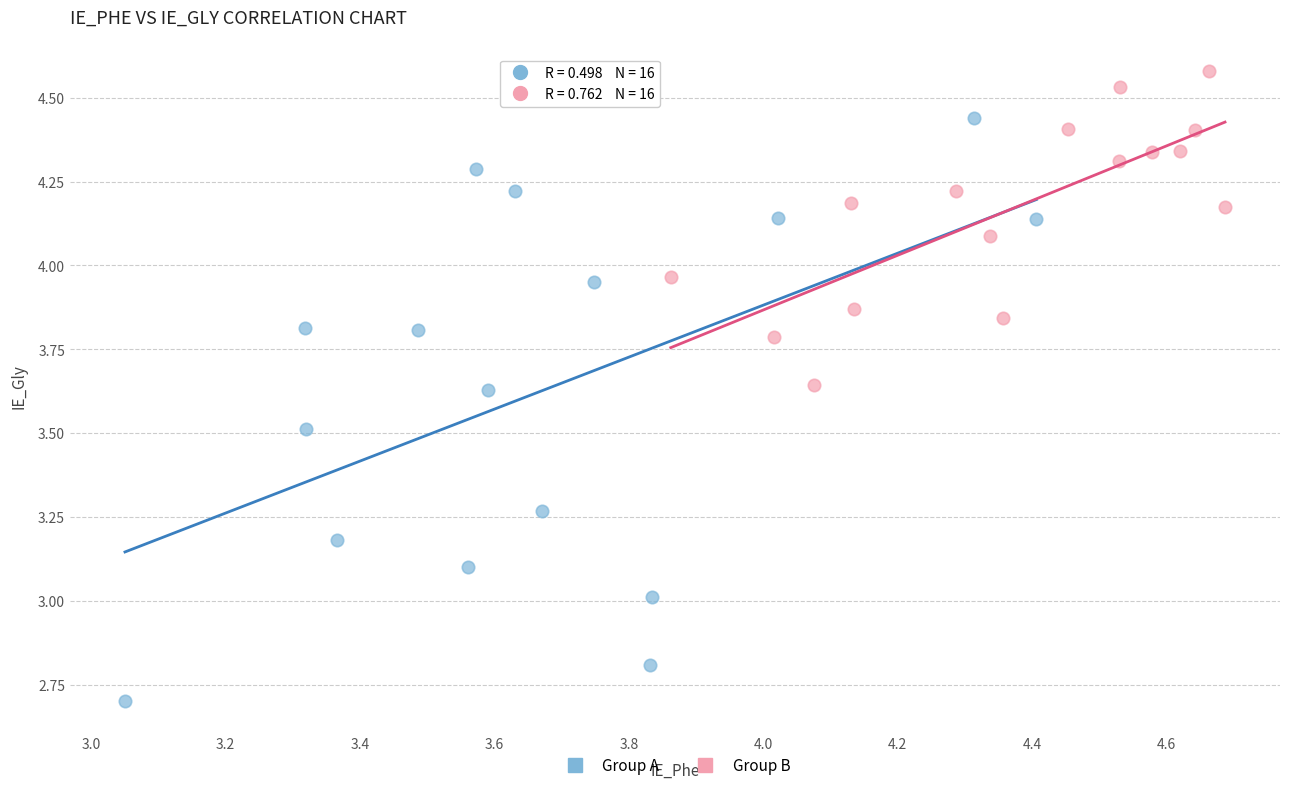

Which series reaches the minimum Y coordinate?

Group A